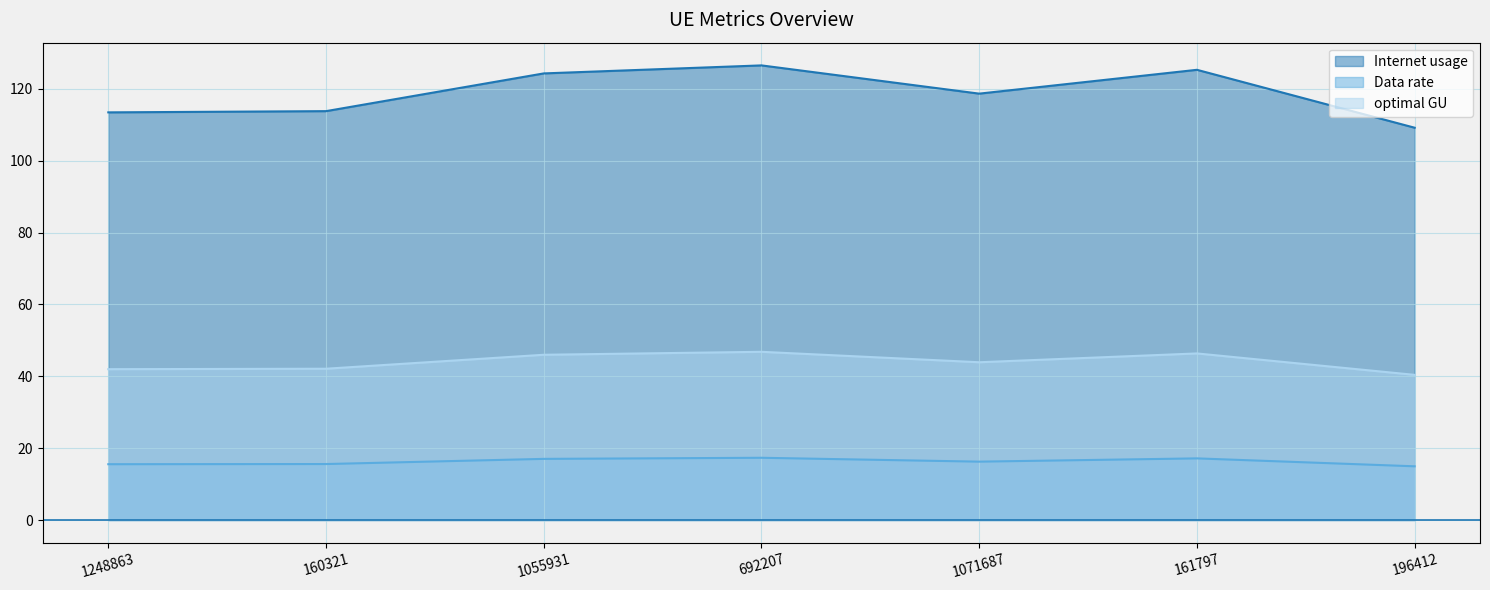

What is the label of the 6th point from the left?

161797